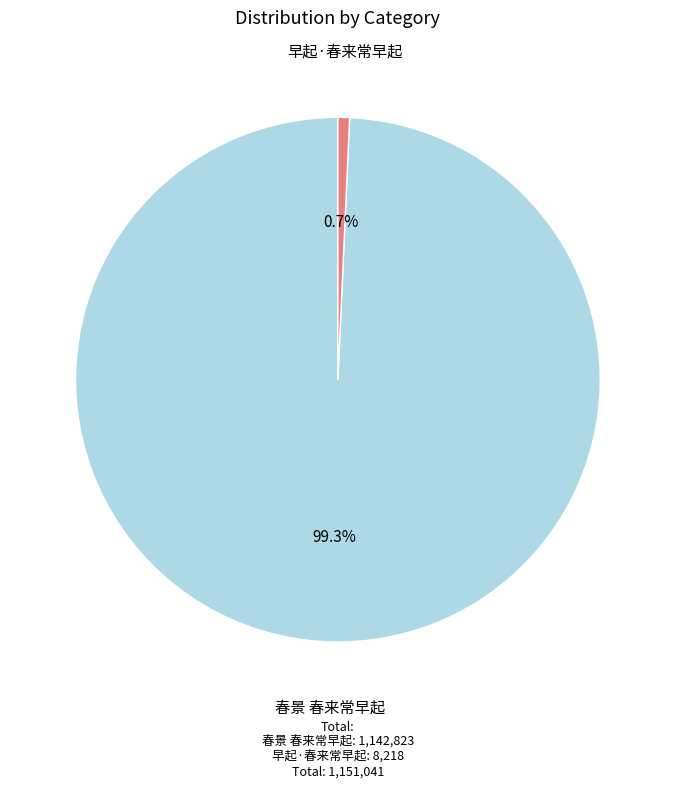

What percentage is the 春景 春来常早起 slice, to the nearest percent?

99%